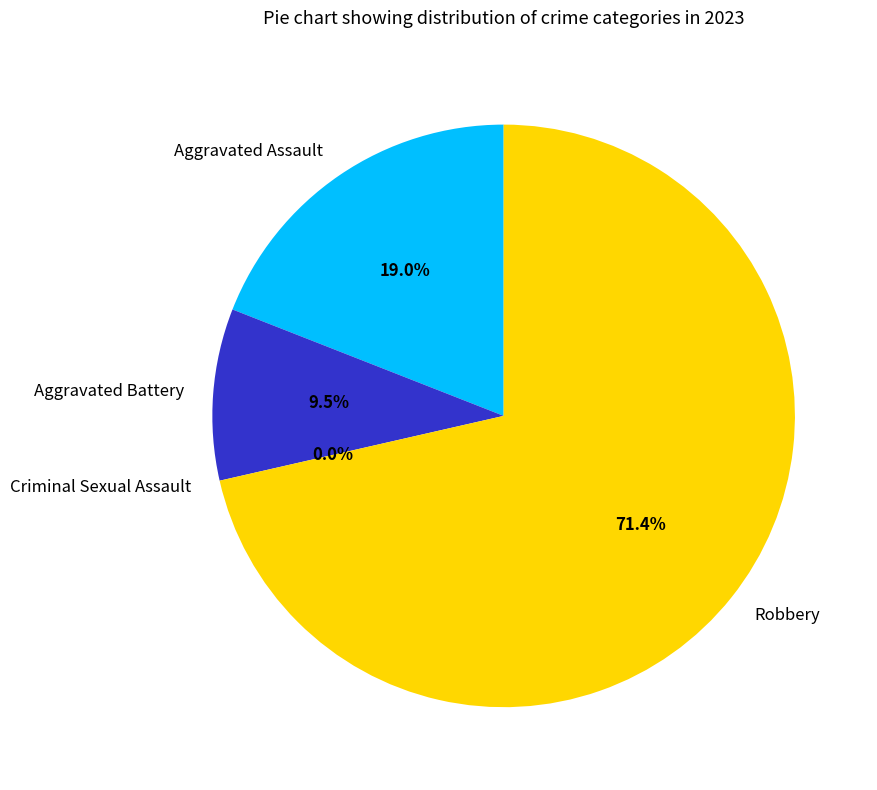

How many slices are in this pie chart?

4